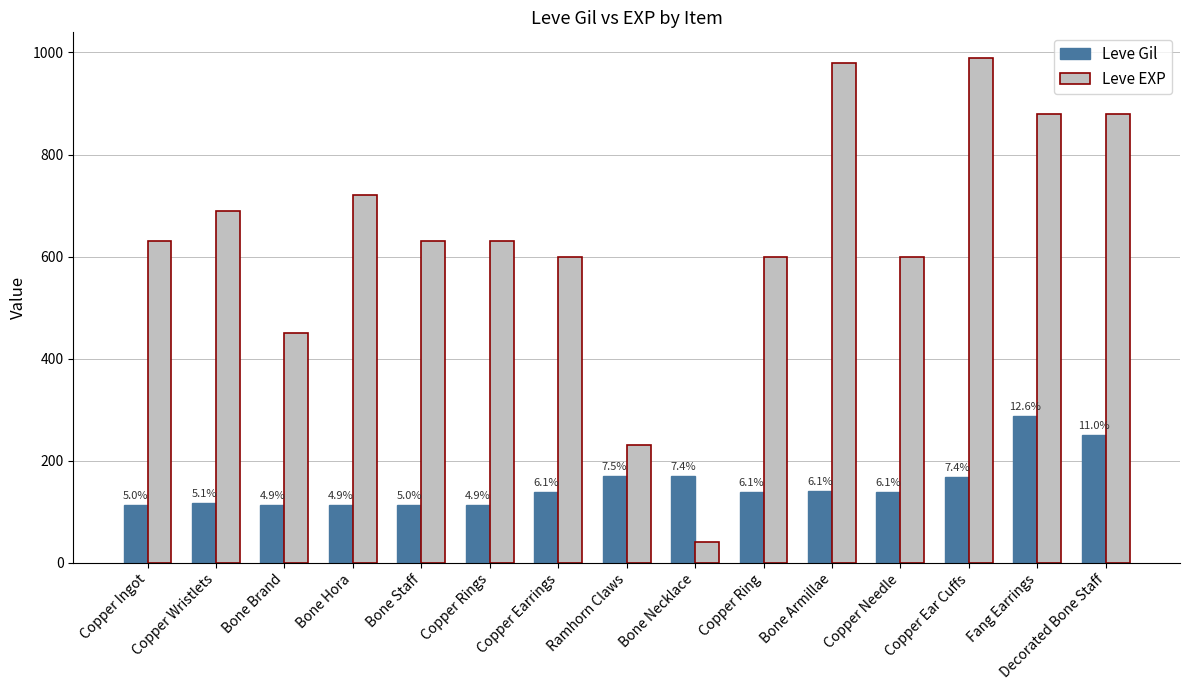

What are all the series names shown in the legend?

Leve Gil, Leve EXP